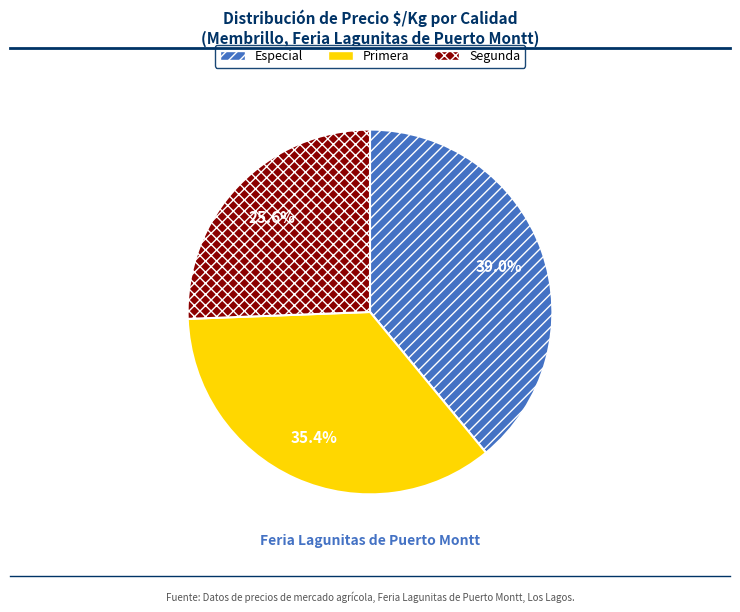

To the nearest percent, what is the average slice percentage?

33%